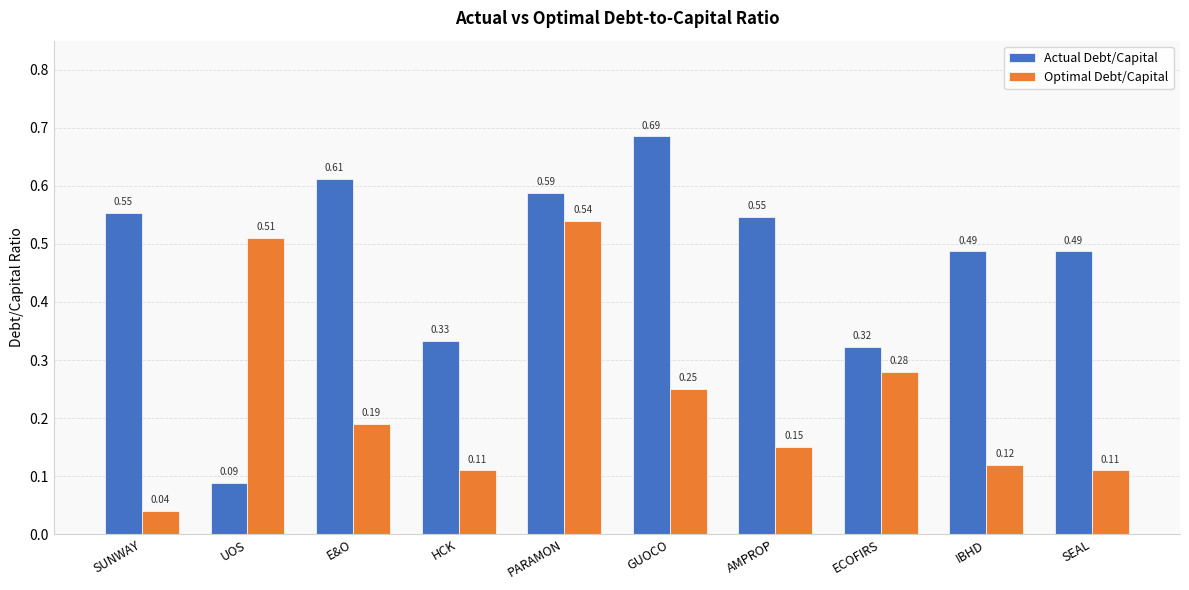

At which category is the sum across all series the highest?

PARAMON